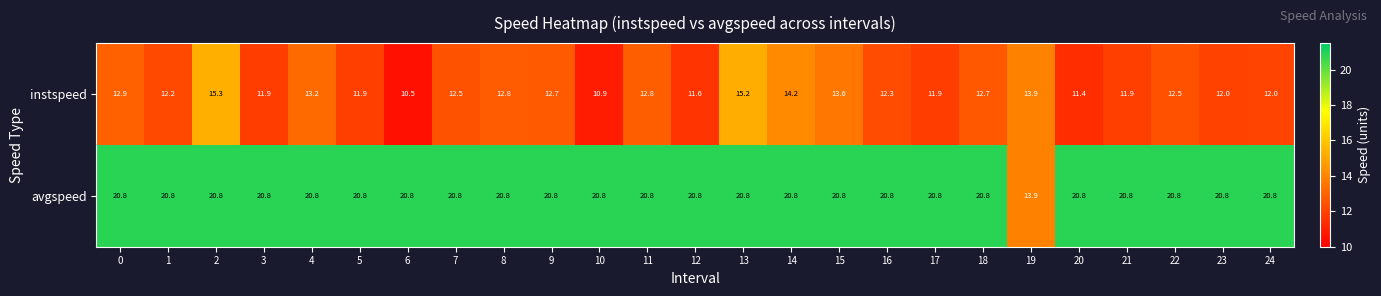

The instspeed series shows 12.0 at 24. True or false?

True